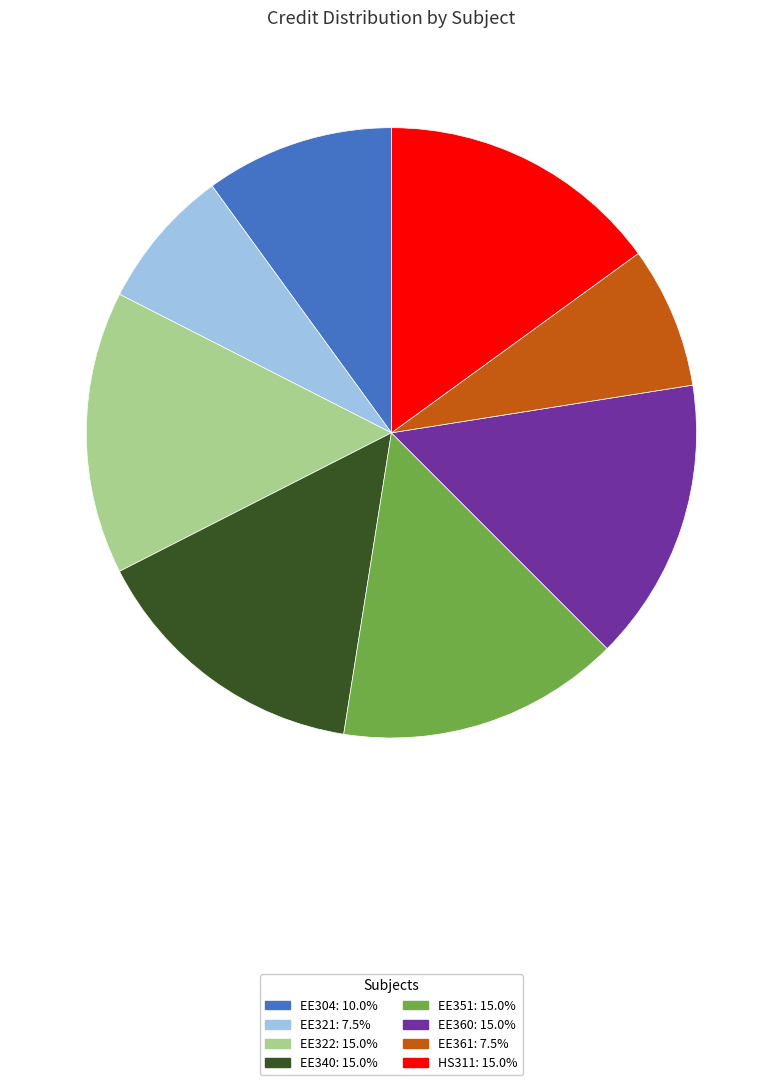

What is the ratio of the value at EE360: 15.0% to the value at EE321: 7.5%?

2.0